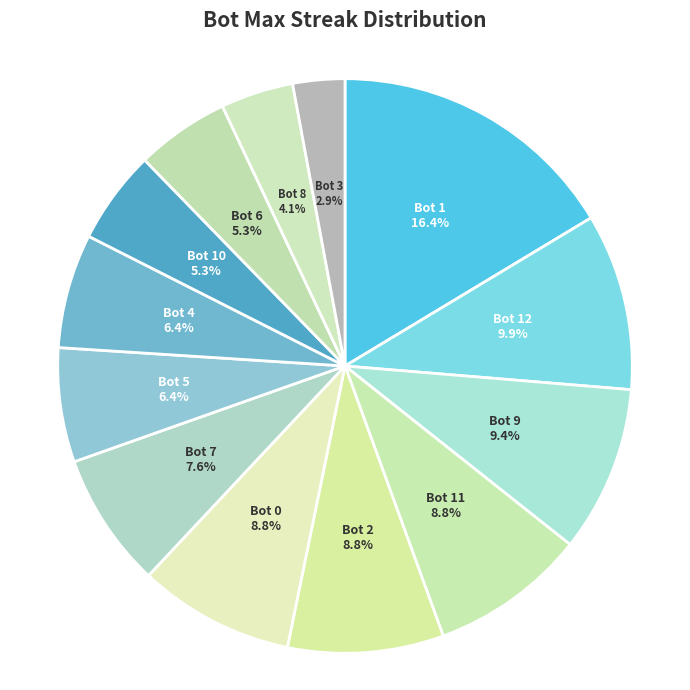

Which category has the smallest portion of the pie?

Bot 3